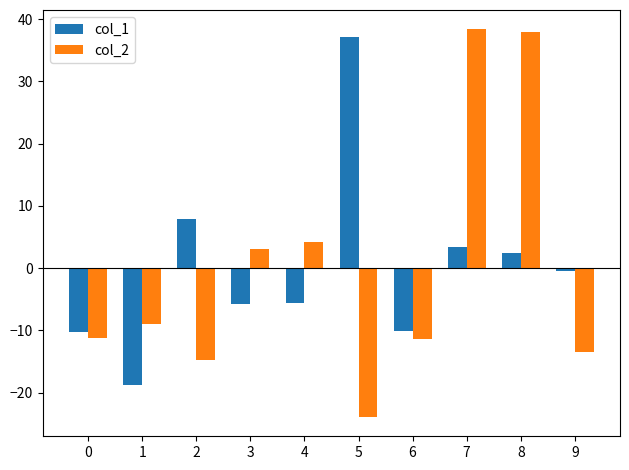

What is the greatest value displayed?

38.4